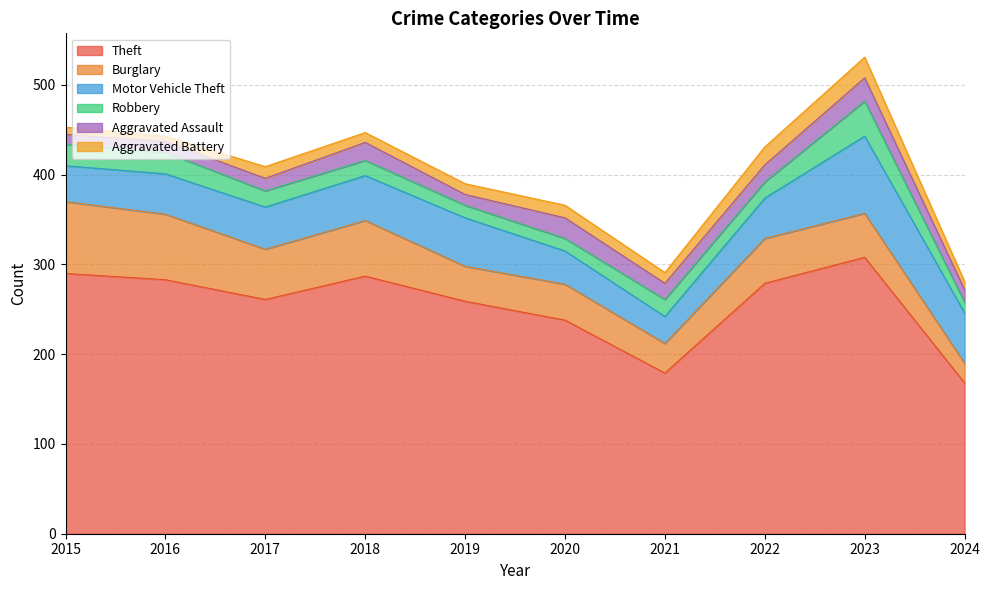

What is the sum of all Aggravated Battery values?

128